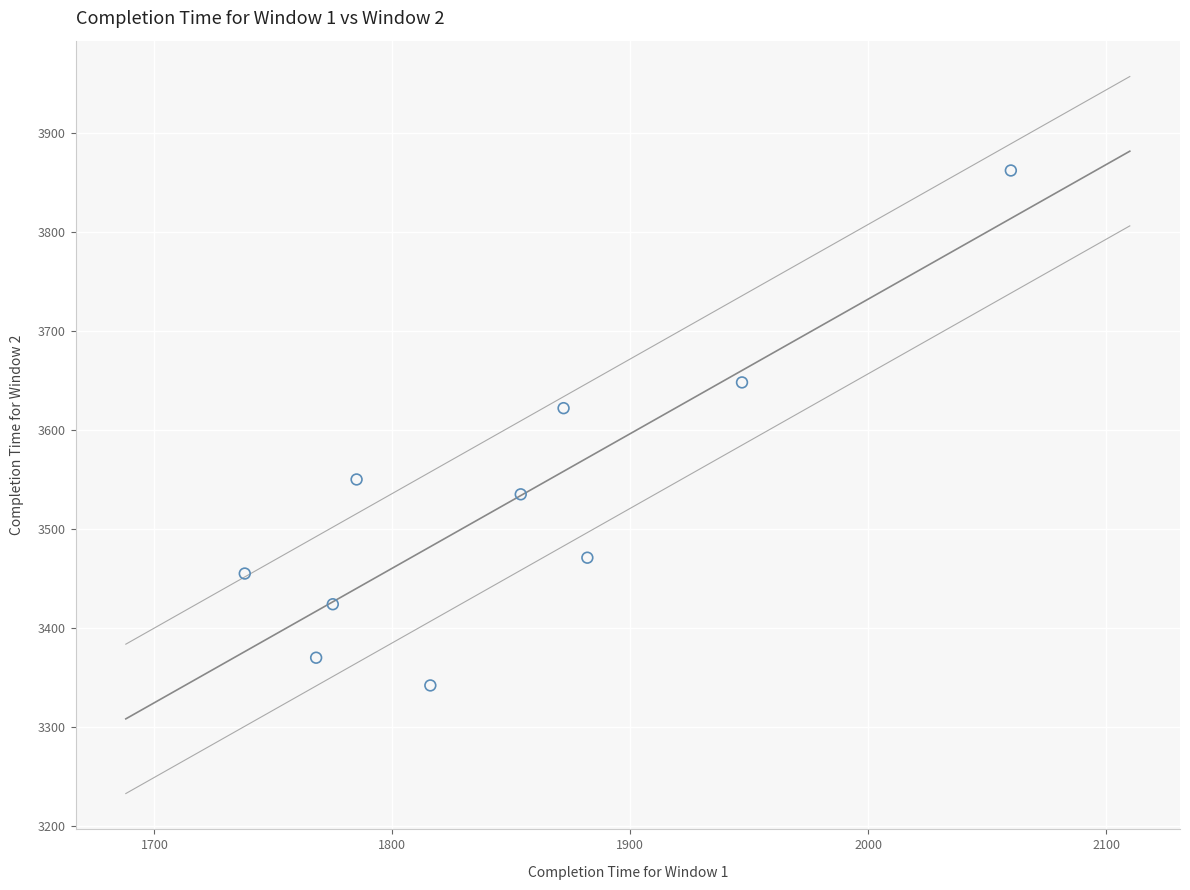

What is the range of Y values (max minus min)?

520